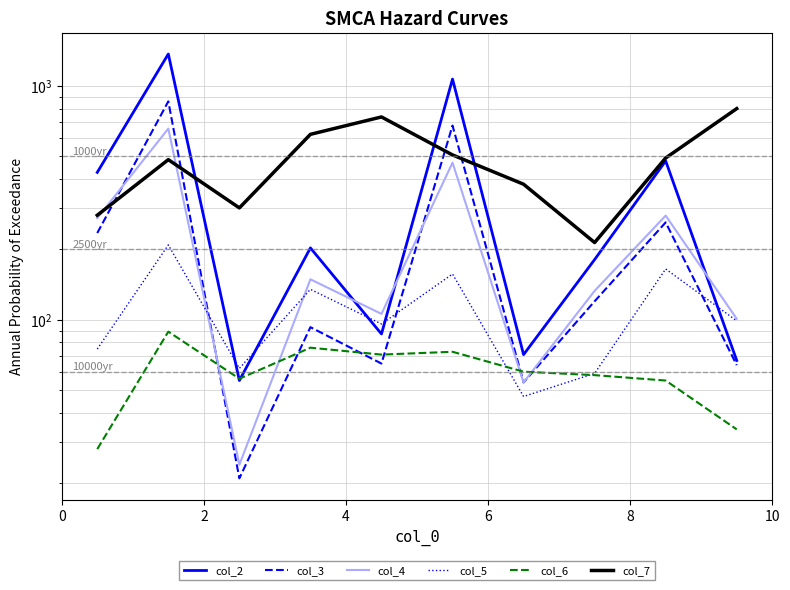

At how many categories does at least one series exceed 720?

4